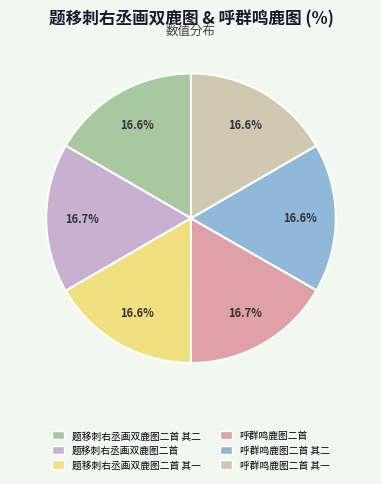

Does any single category account for the majority?

No